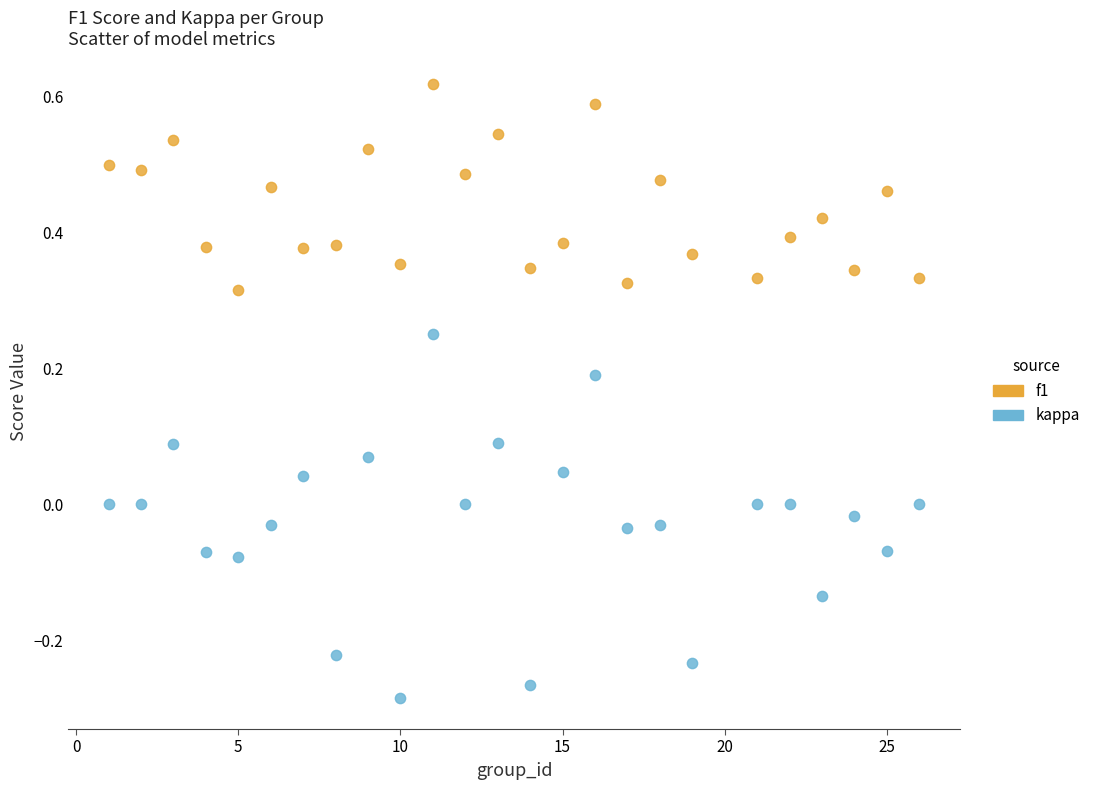

Which series has the widest spread of Y values?

kappa